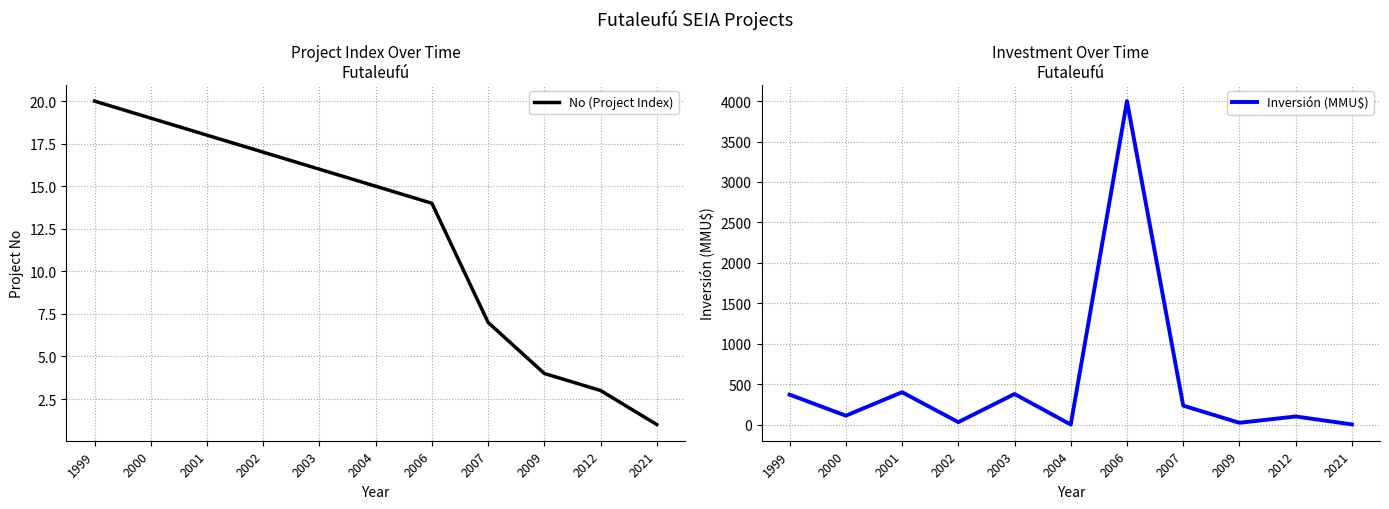

After their last crossing, which series has the higher values: No (Project Index) or Inversión (MMU$)?

Inversión (MMU$)